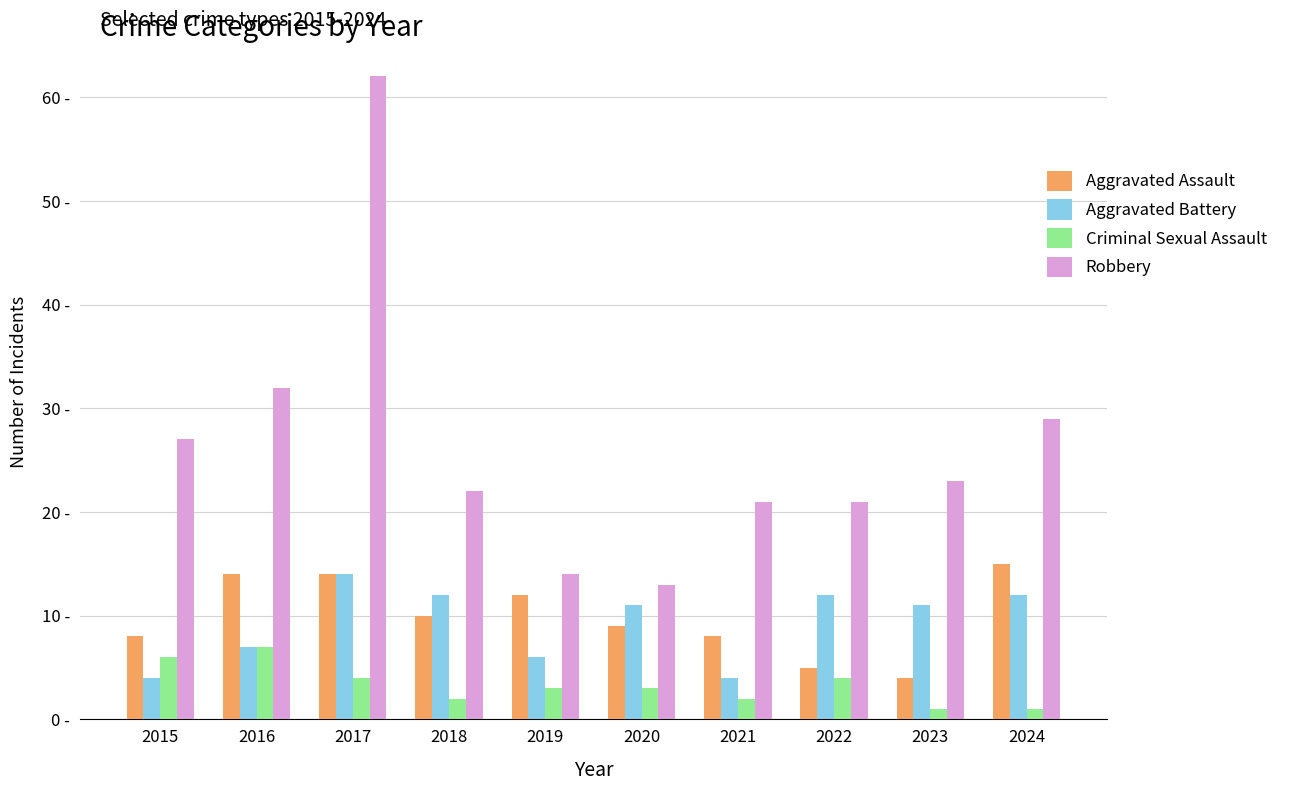

Rank the series at 2023 from lowest to highest value.

Criminal Sexual Assault, Aggravated Assault, Aggravated Battery, Robbery